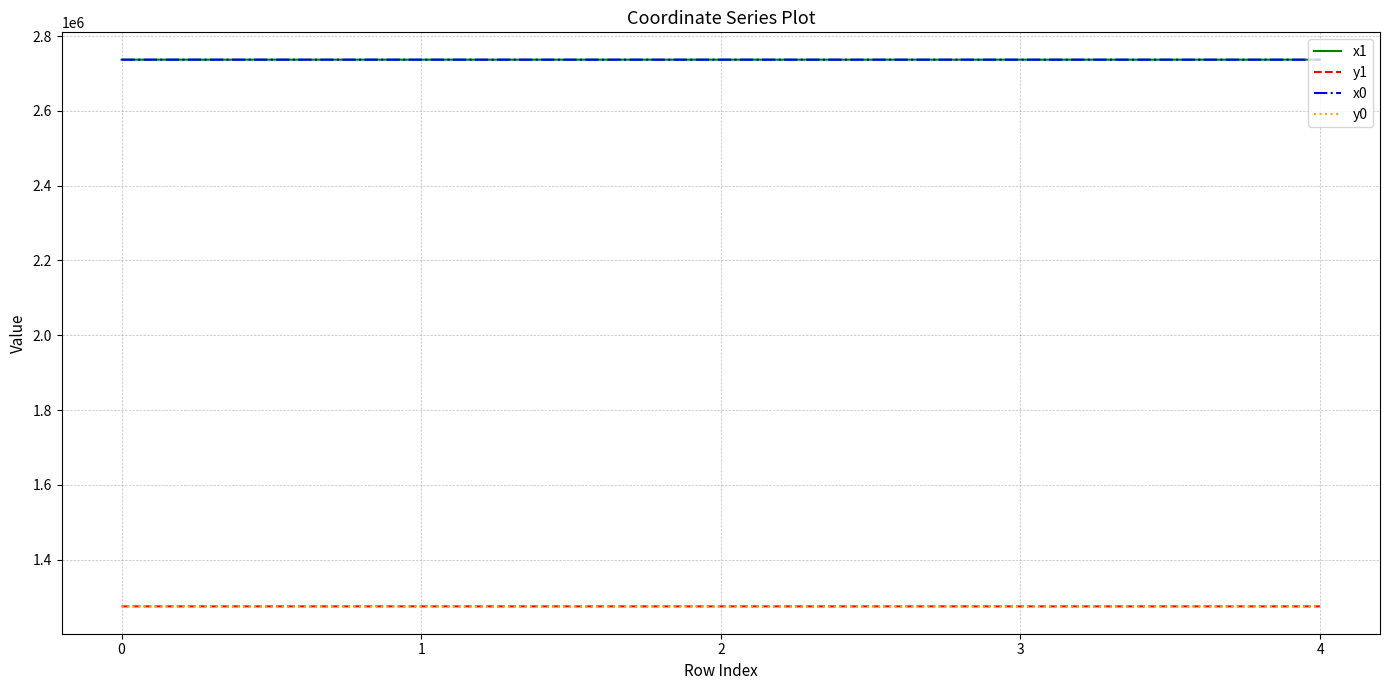

What is the total value across all series at 1?

8024120.5